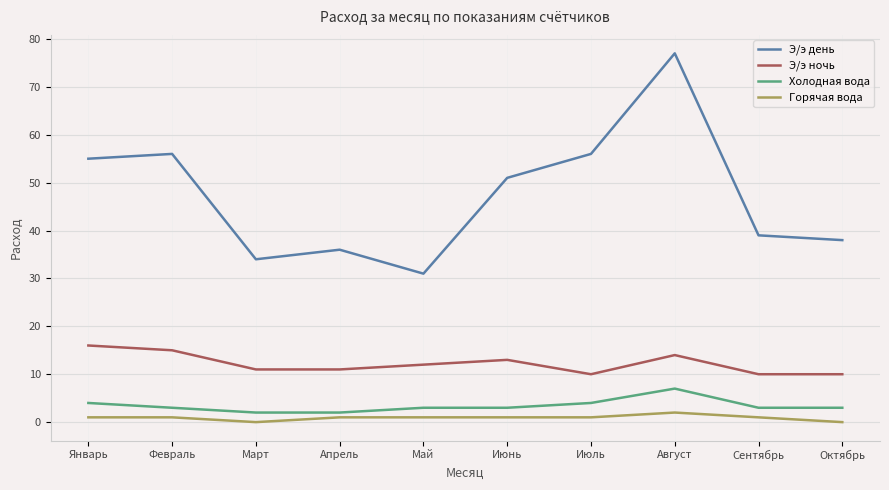

The value of Холодная вода at Январь is 7. True or false?

False